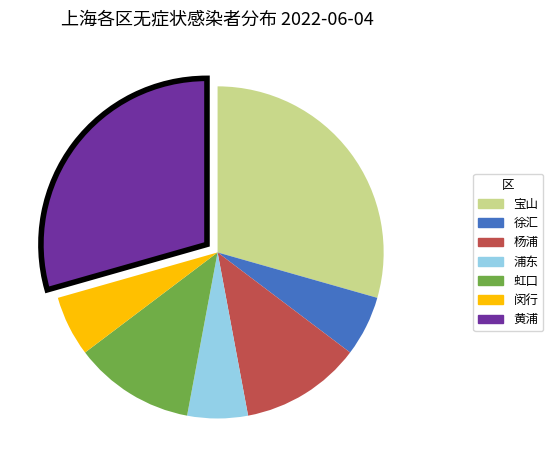

True or false: 虹口 accounts for 12% of the total.

True